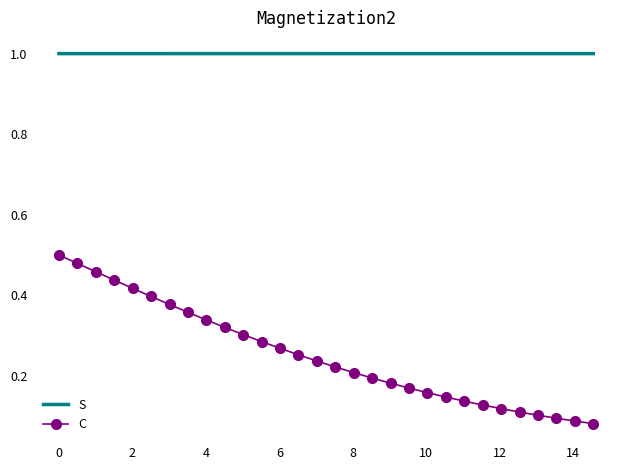

True or false: S and C cross at least once.

False